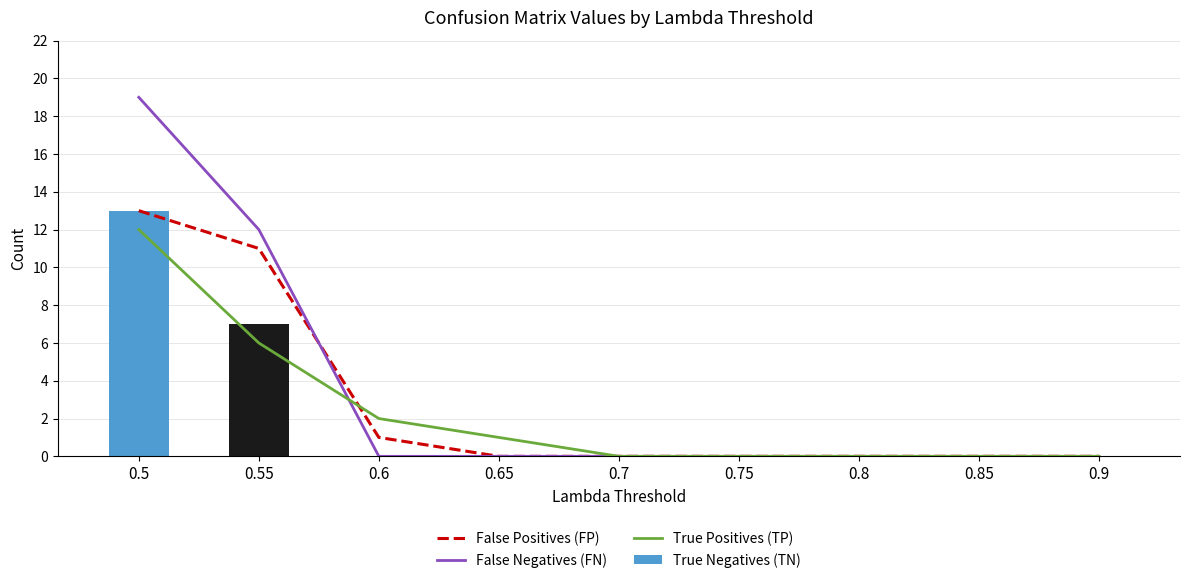

What is the sum of all True Negatives (TN) values?

20